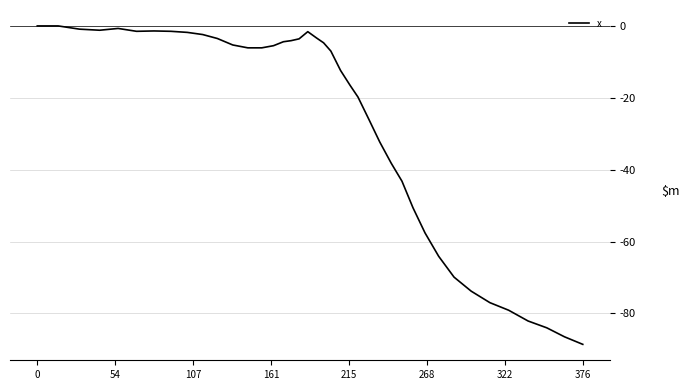

How many lines are shown in the chart?

1